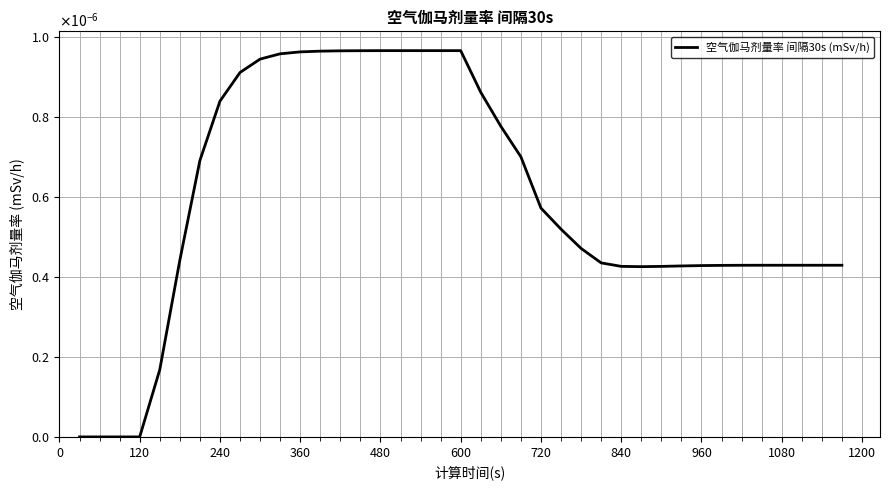

Does the chart have visible grid lines?

Yes